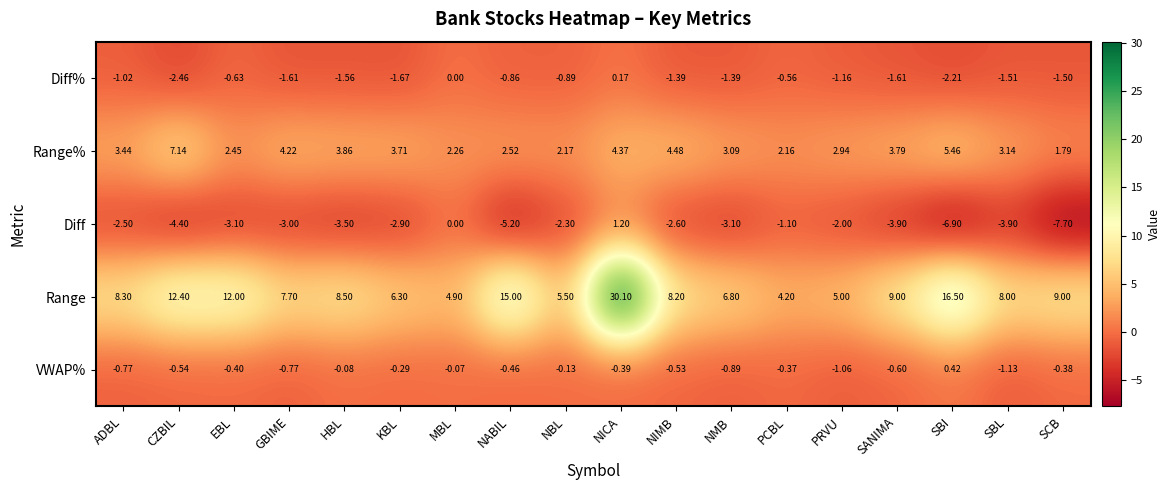

Which category has the highest value in the VWAP% series?

SBI